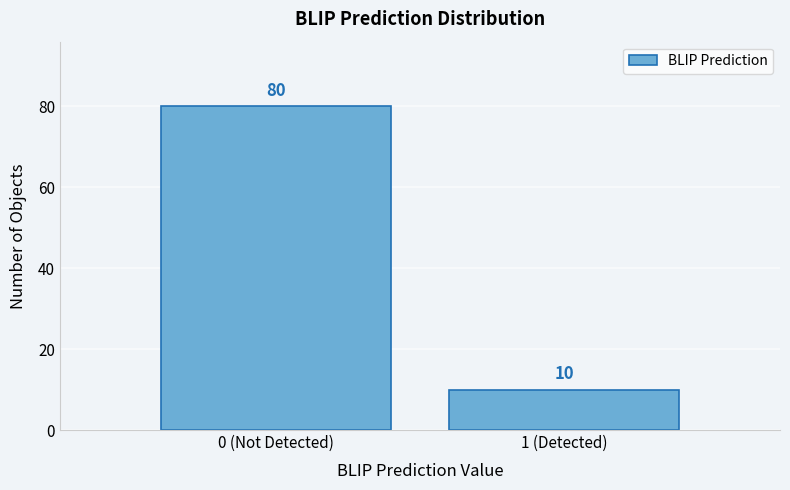

Reading left to right, what are all the values shown in this chart?

80	10